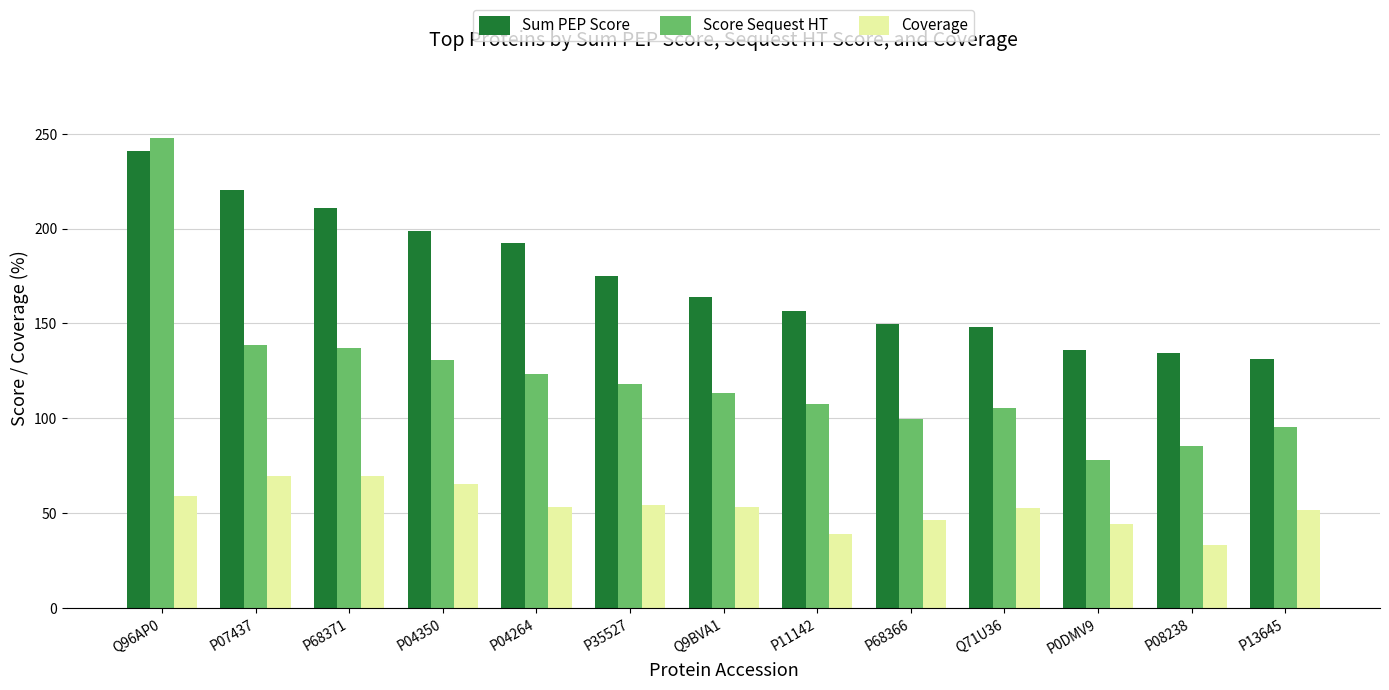

What is the sum of all Coverage values?

691.6